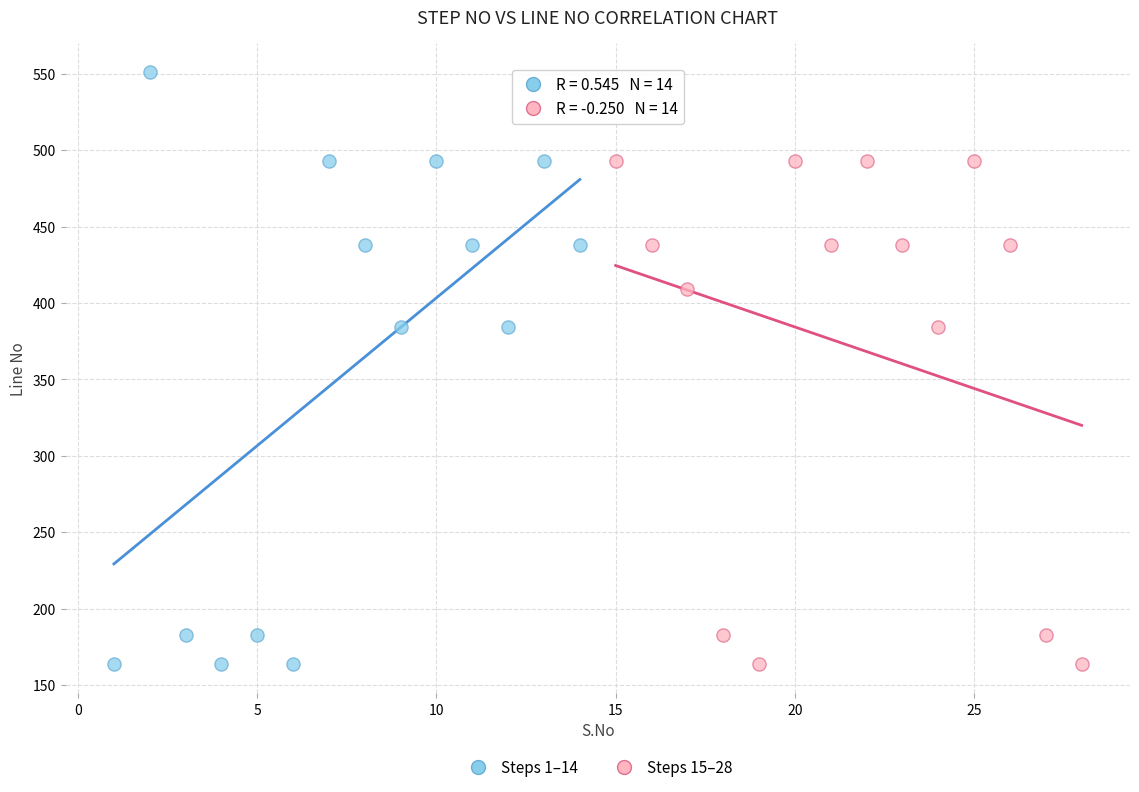

Which series reaches the maximum Y coordinate?

Steps 1–14